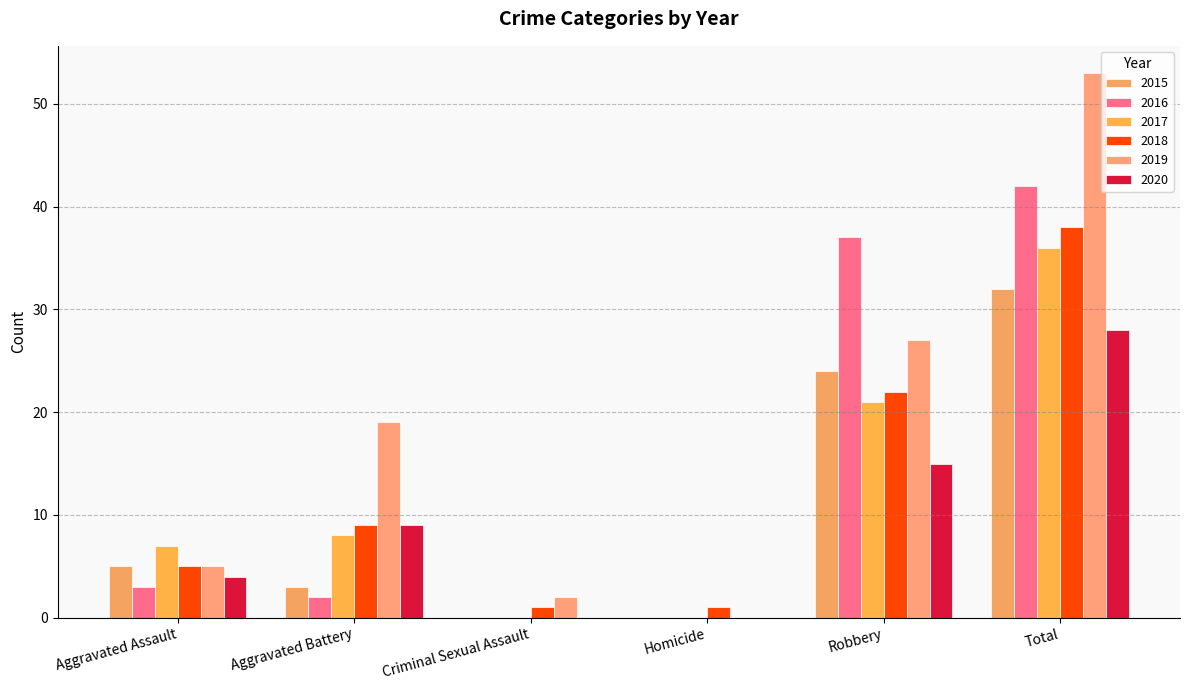

Does the chart contain stacked bars?

No